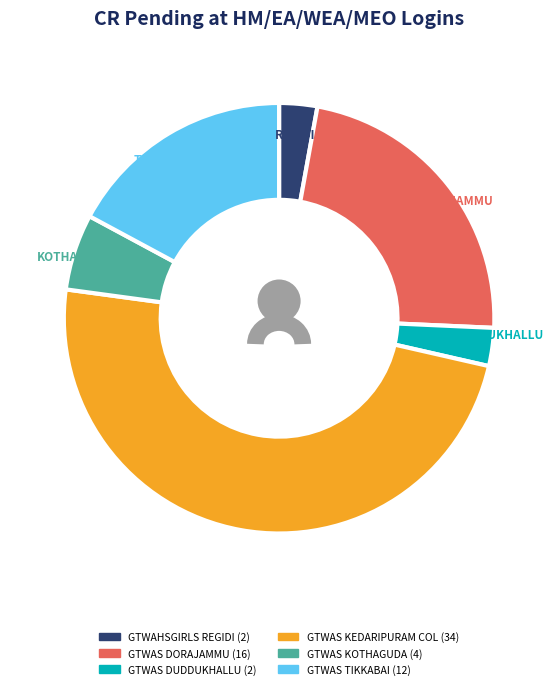

To the nearest percent, what is the difference between the largest and smallest slice percentages?

46%